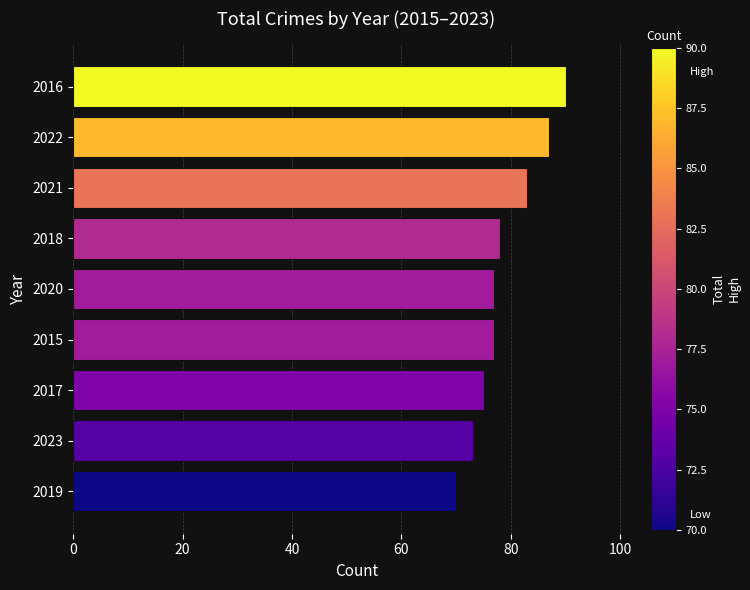

How many bars are there in total?

9